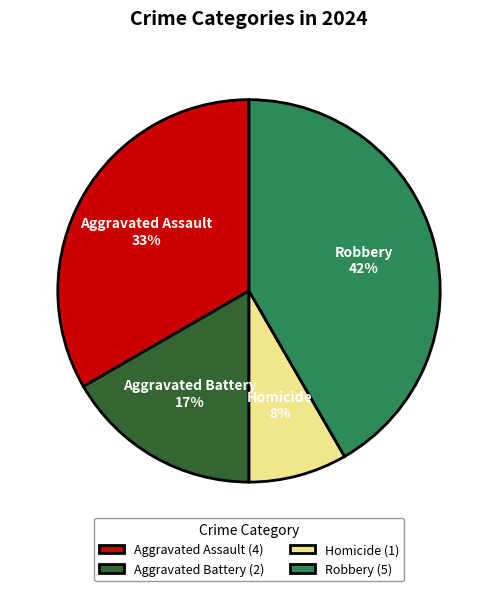

Count the number of slices in the pie.

4